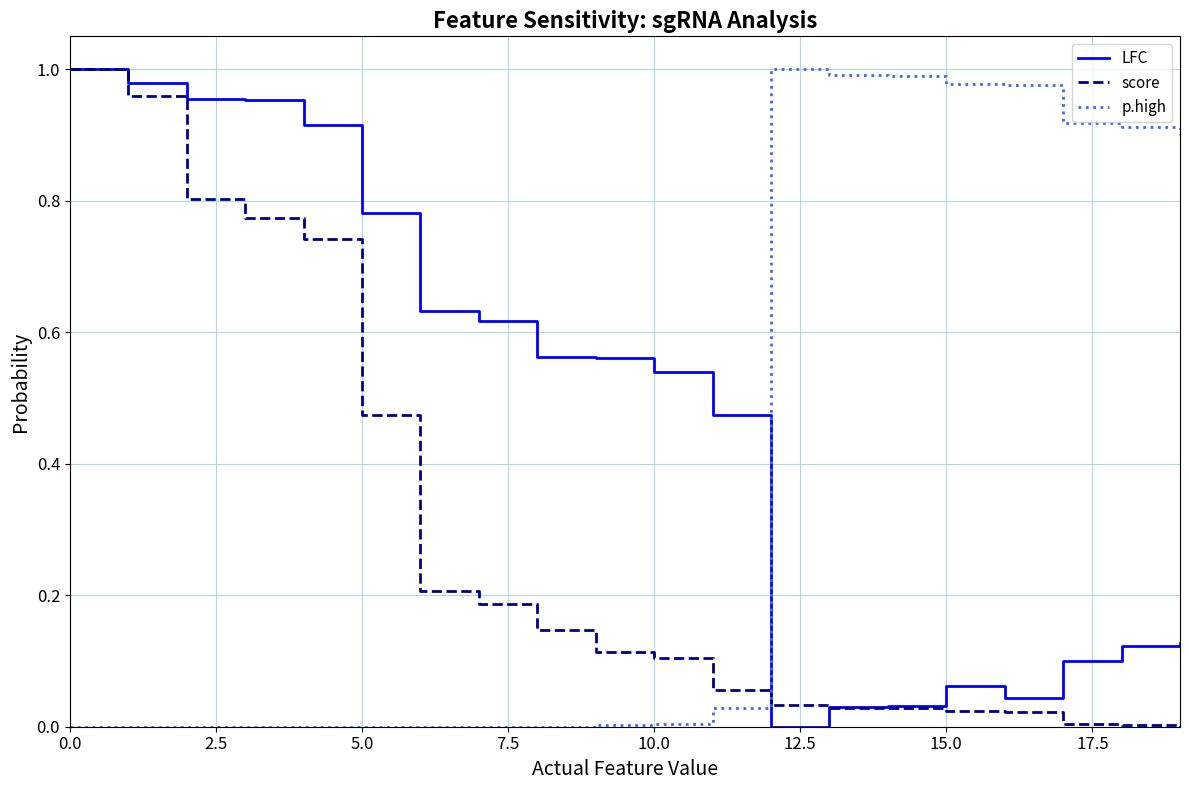

Rank the series by their average value, from highest to lowest.

LFC, p.high, score